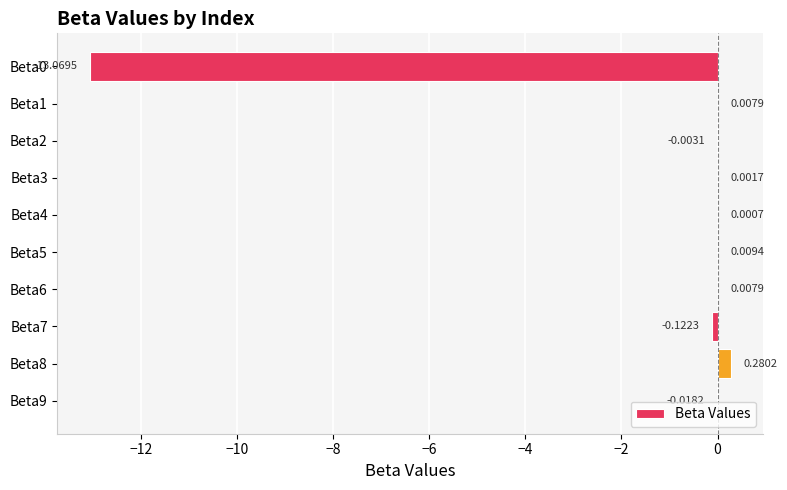

What is the change in value from Beta3 to Beta8?

+0.3